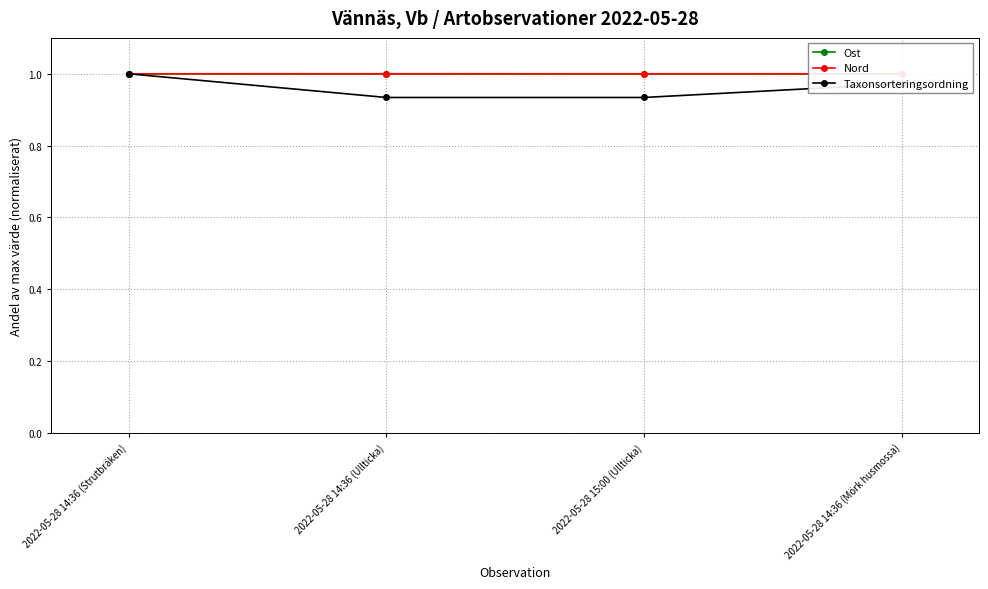

Is it true that Nord equals 0.4 at 2022-05-28 14:36 (Strutbräken)?

False